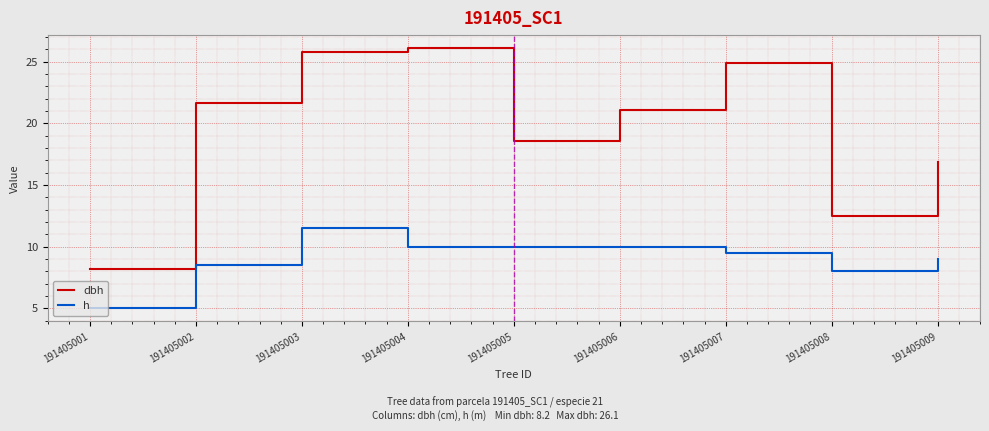

Rank the series by their maximum value, from highest to lowest.

dbh, h